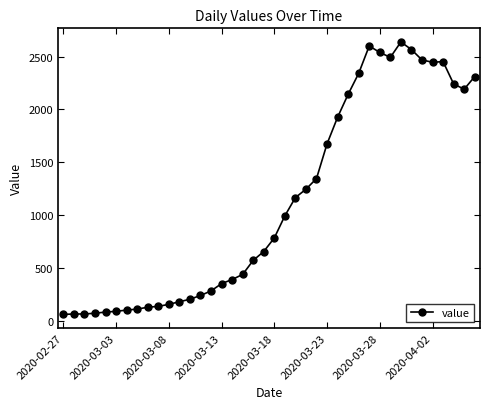

True or false: the data has more than 0 interior local peaks.

True